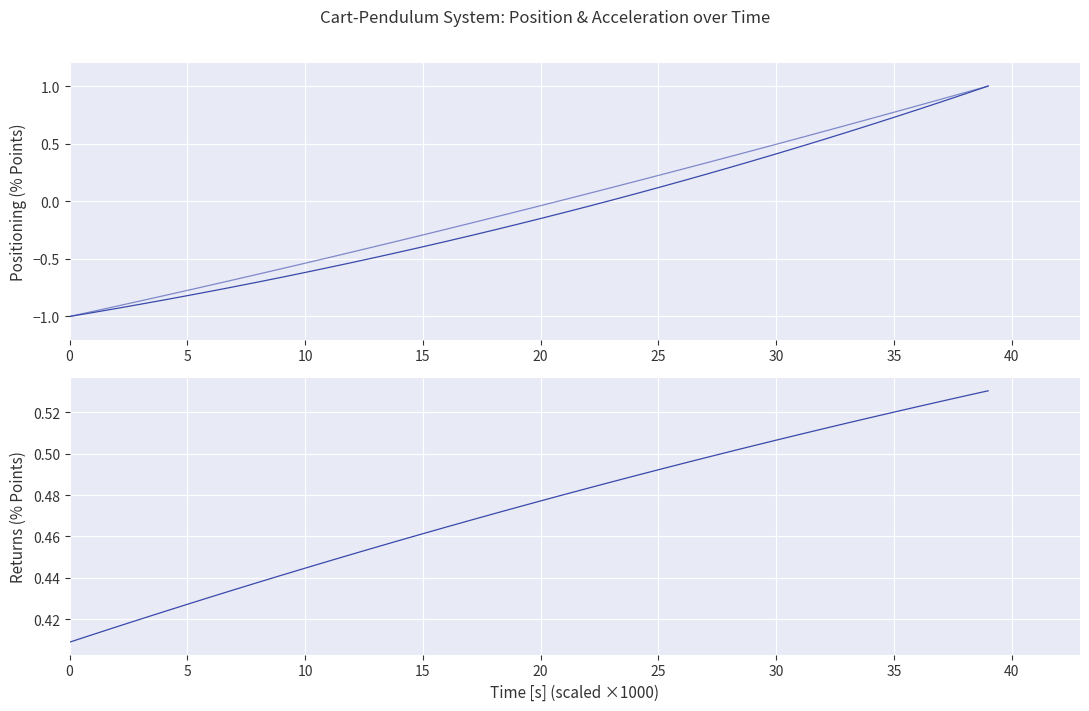

What is the difference between the Cart Pos [m] values at 29 and 18?

0.6